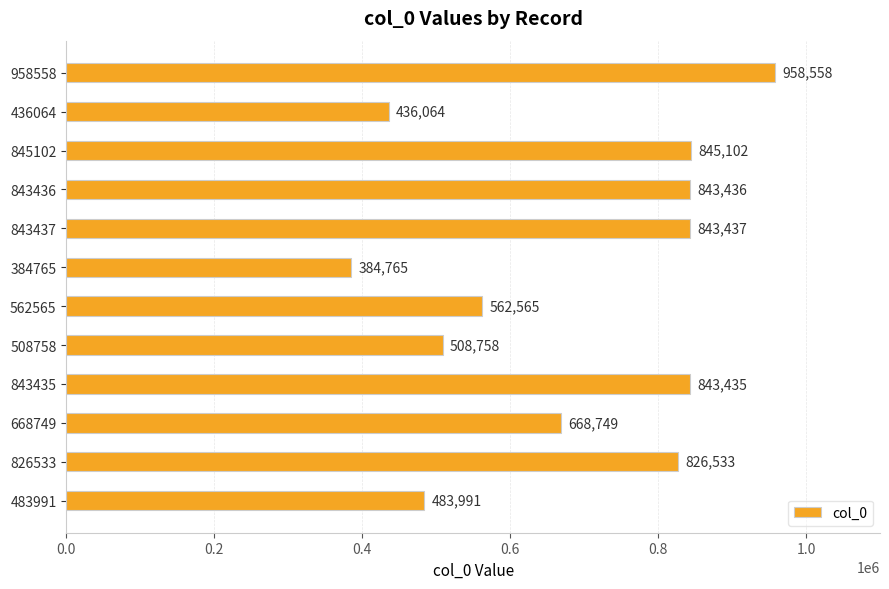

What is the ratio of the value at 668749 to the value at 384765?

1.7